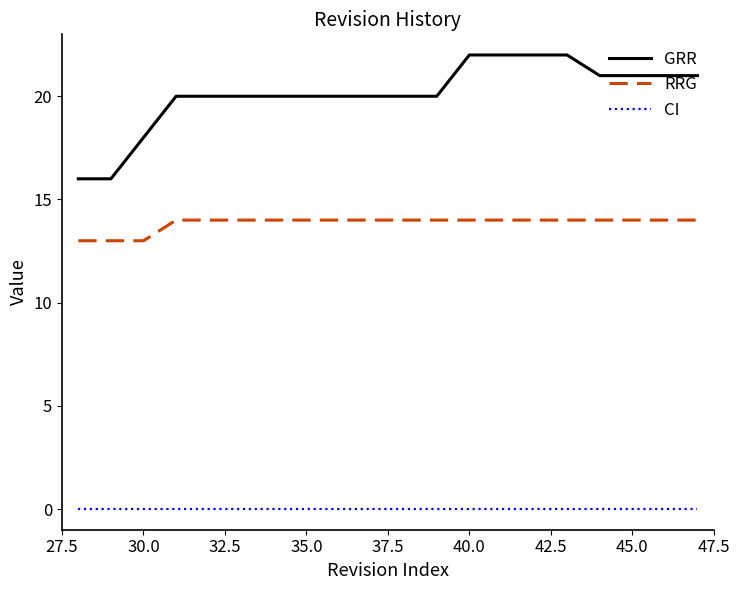

Which series has the largest total across all categories?

GRR